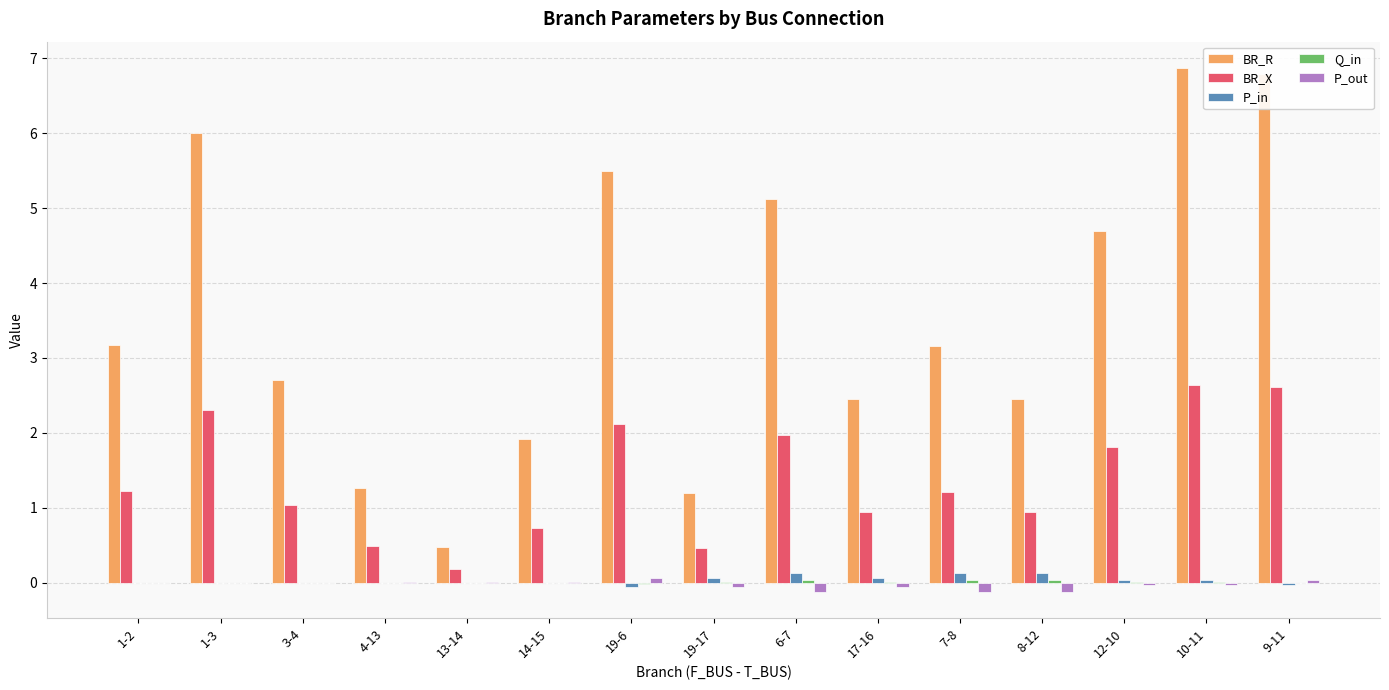

What value does the BR_X series have at 13-14?

0.2